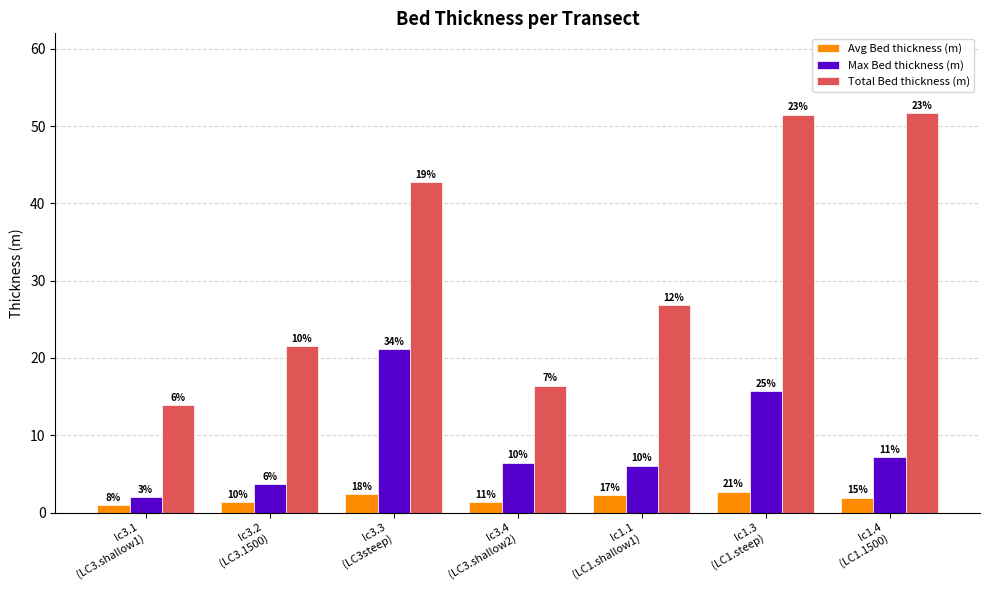

The value of Total Bed thickness (m) at lc1.3
(LC1.steep) is 51.5. True or false?

True